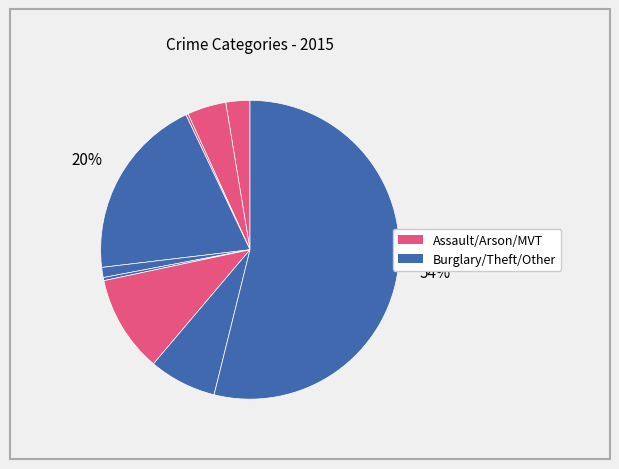

To the nearest percent, what is the average slice percentage?

11%